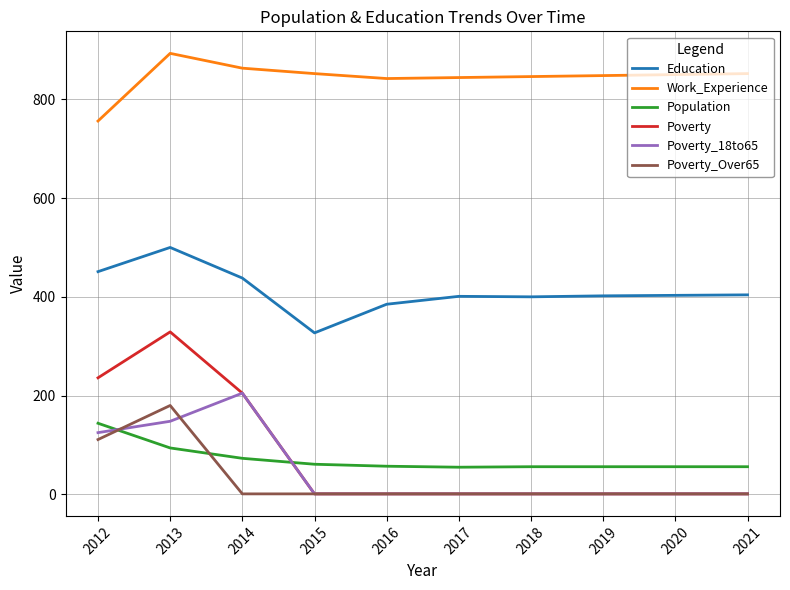

How many values in the Poverty series exceed 1?

3